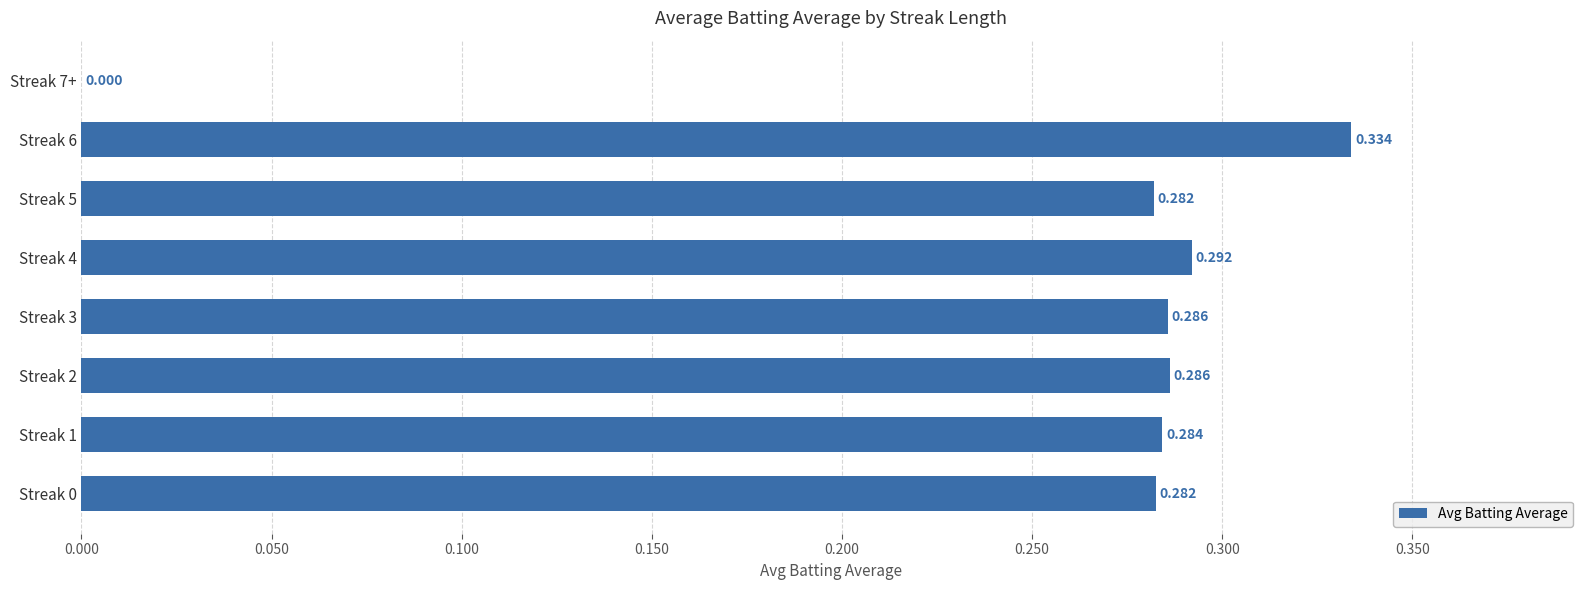

Count the number of values greater than 0.

7